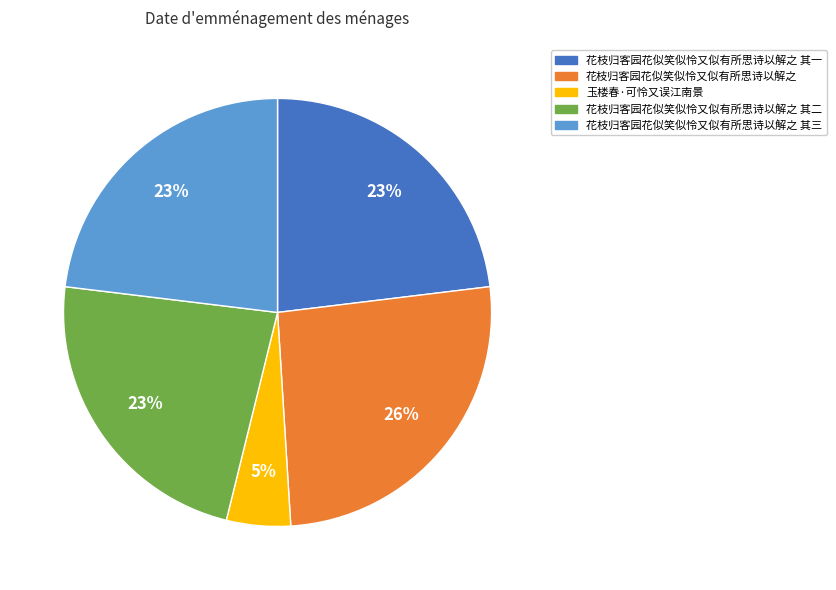

How many segments does this pie chart have?

5